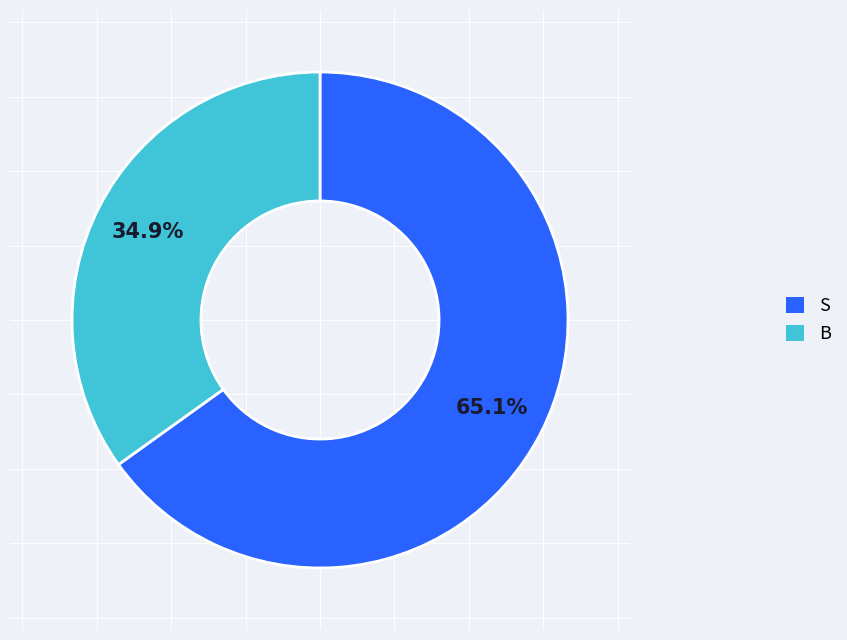

How many segments does this pie chart have?

2